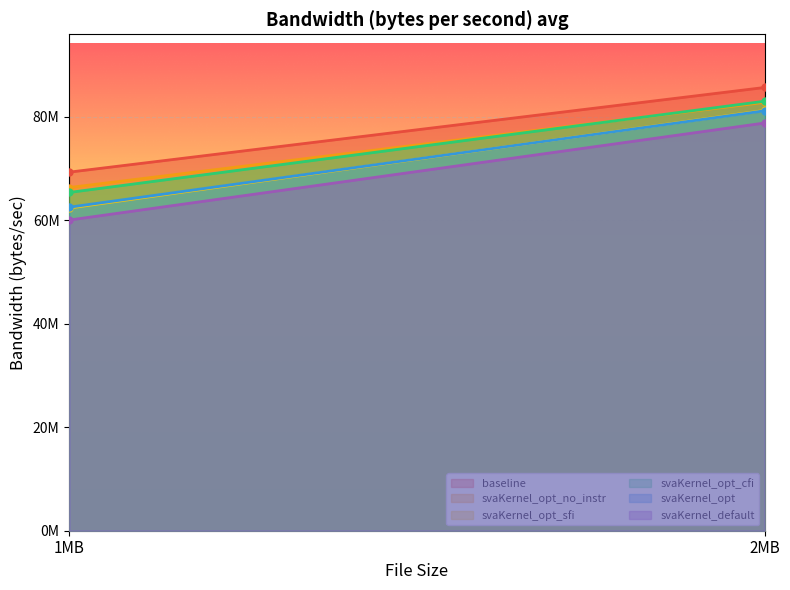

Is it true that svaKernel_opt_no_instr equals 66332038.1 at 1MB?

True